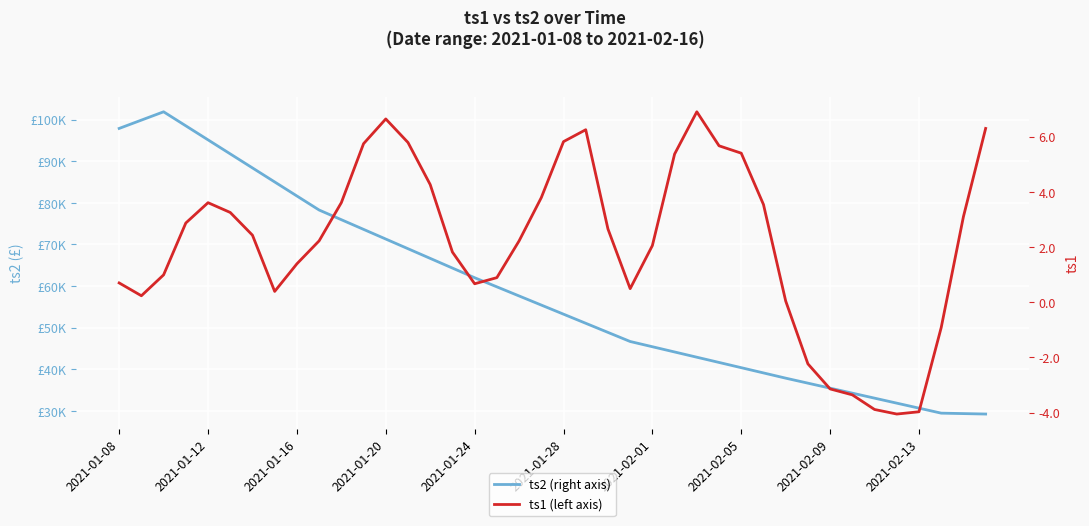

True or false: ts1 and ts2 intersect in this chart.

False